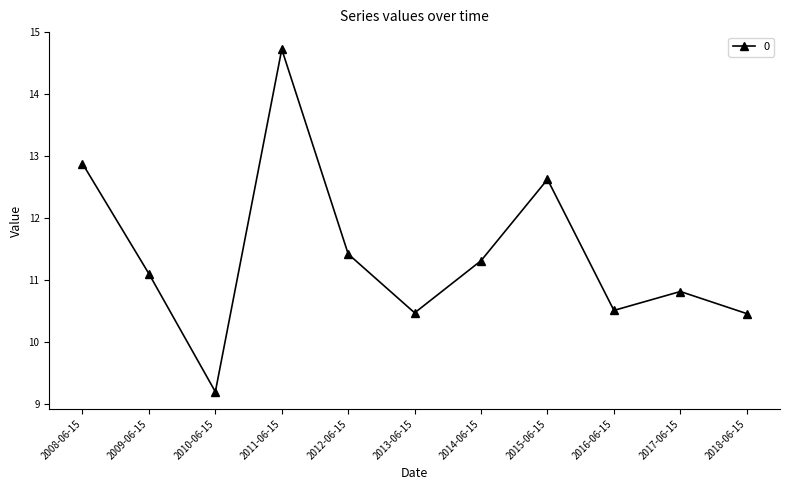

The chart shows a value of 12.6 at 2015-06-15. True or false?

True